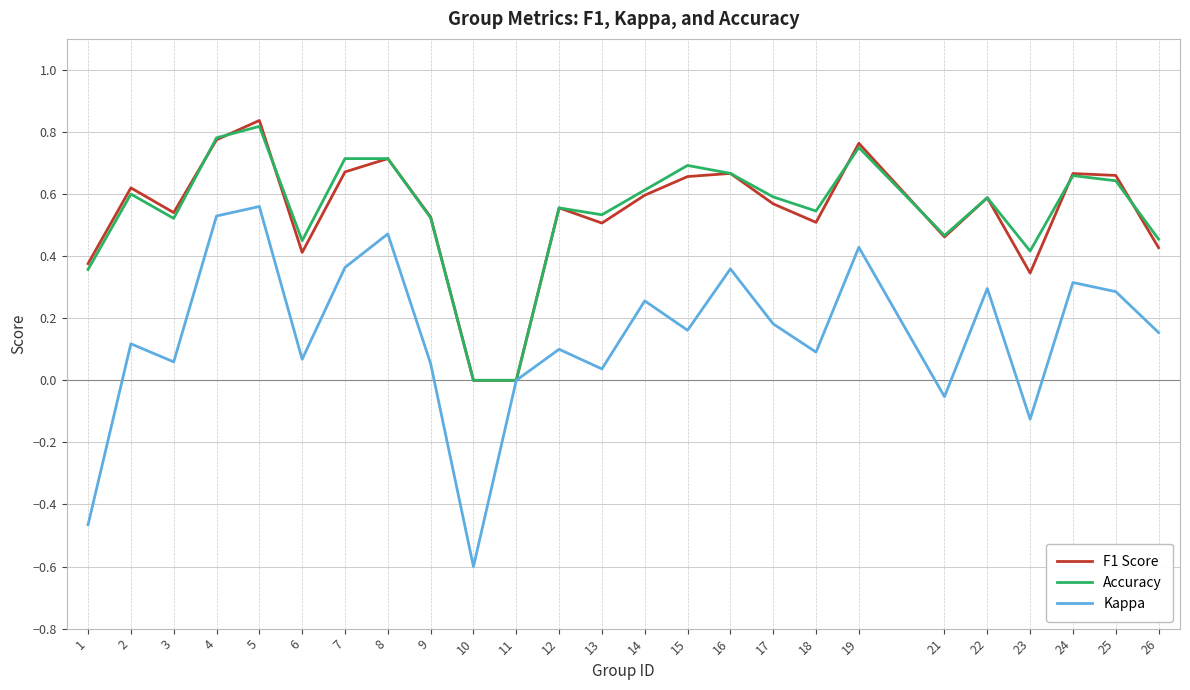

At which category is the sum across all series the highest?

5